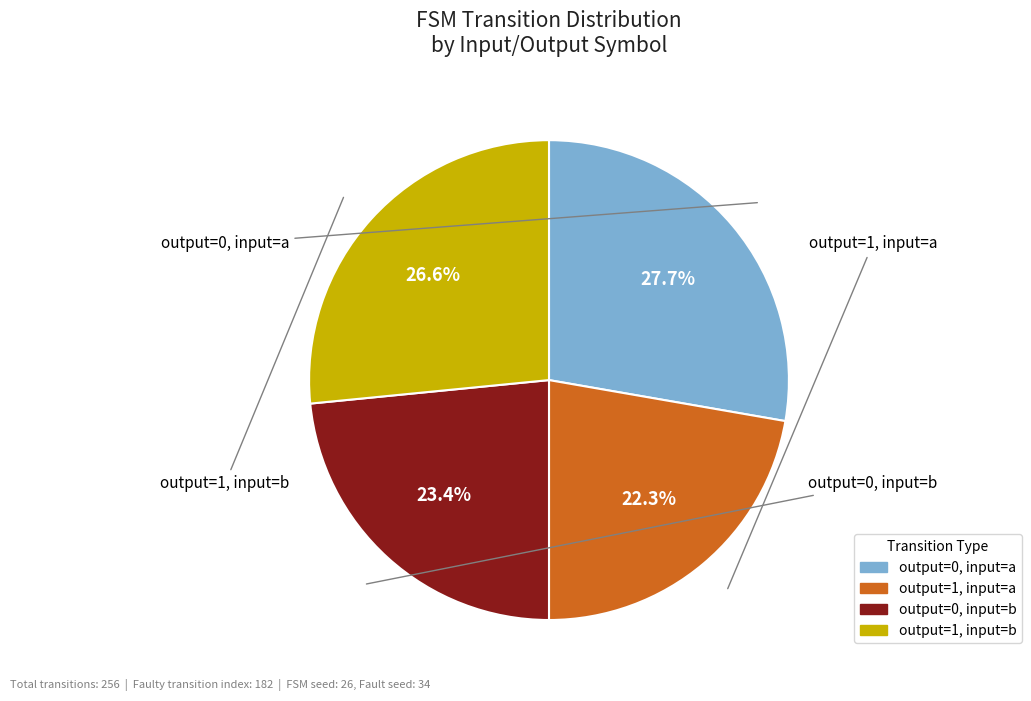

How many slices are in this pie chart?

4